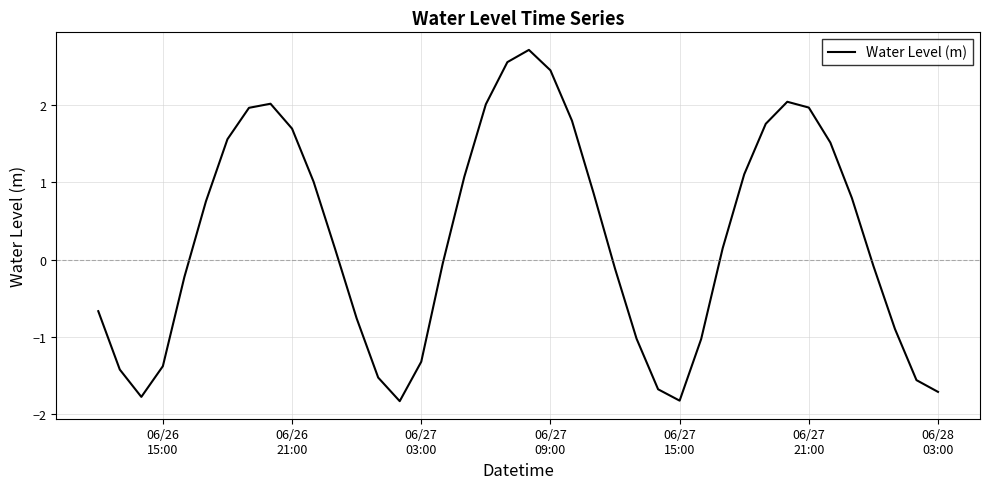

What is the maximum value shown in the chart?

2.7